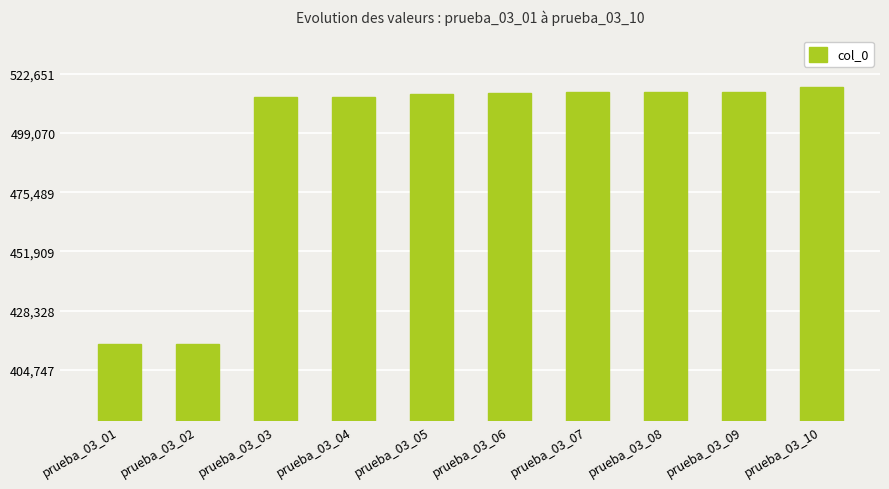

How many bars are there in total?

10